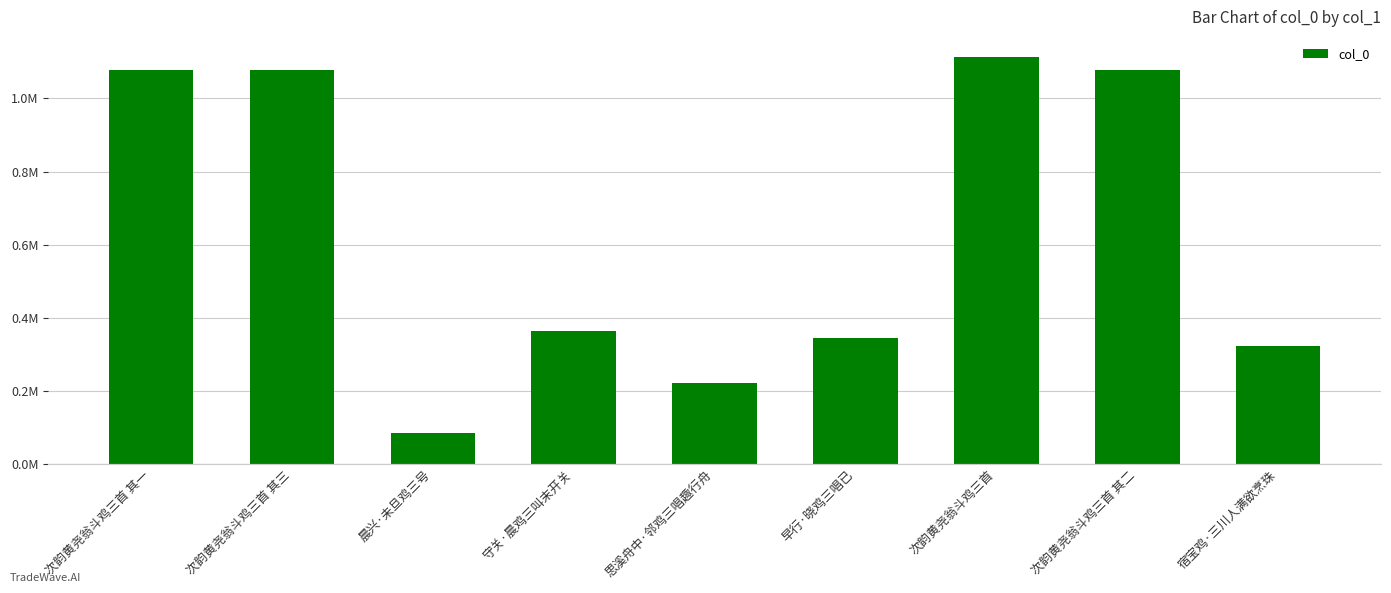

What is the value of the 5th bar from the left?

221710